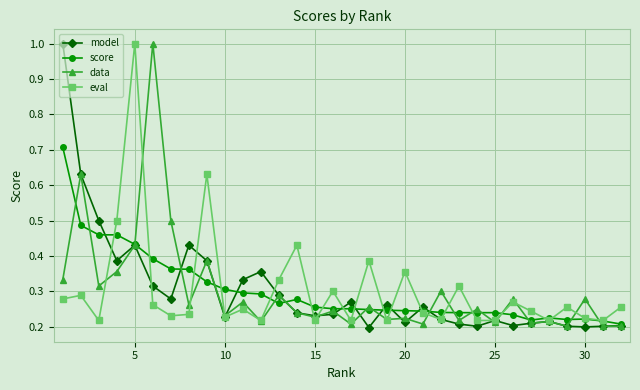

What is the maximum value for data?

1.0